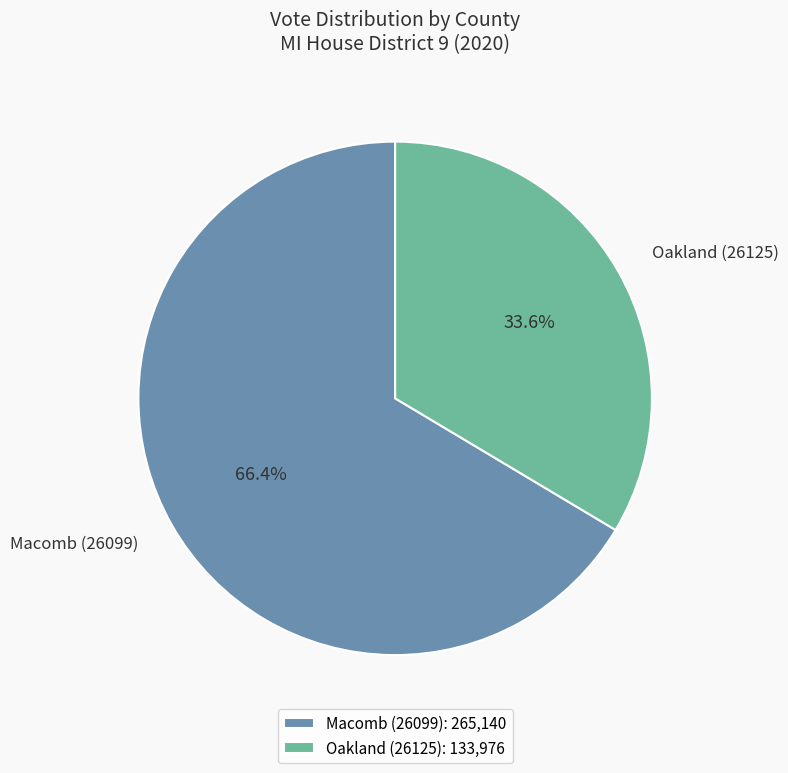

The Macomb (26099) slice represents 58% of the pie. True or false?

False